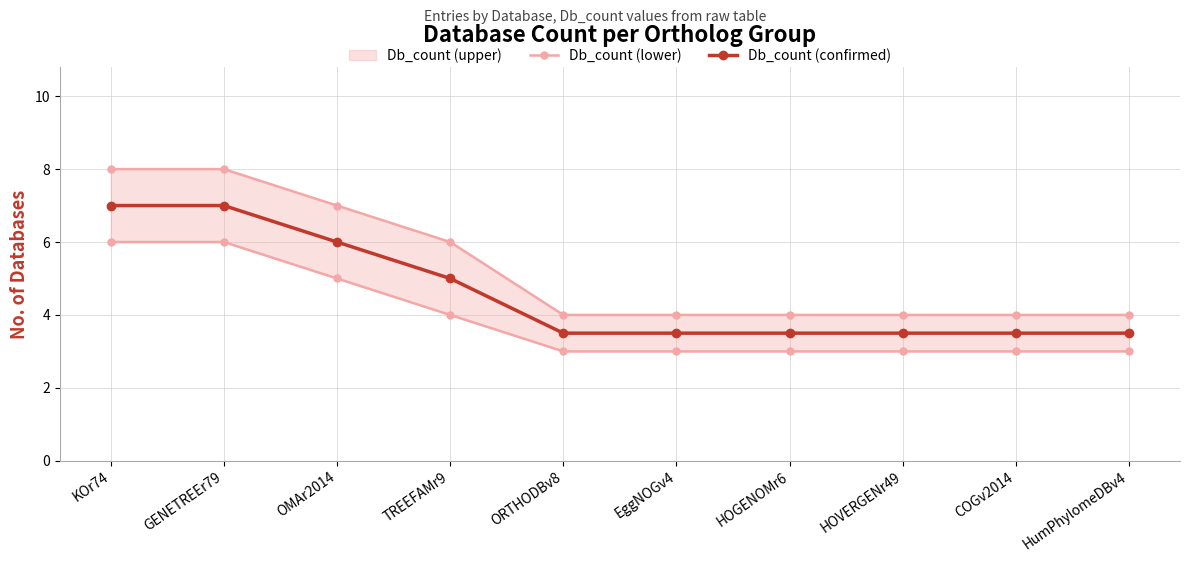

What is the sum of all Db_count (confirmed) values?

46.0